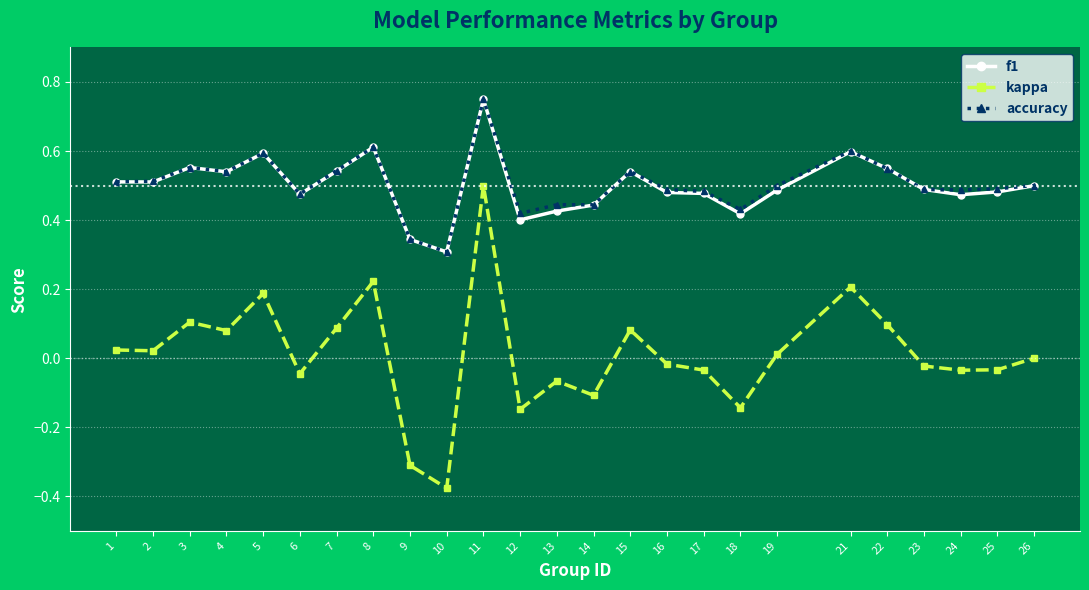

True or false: f1 and kappa cross at least once.

False